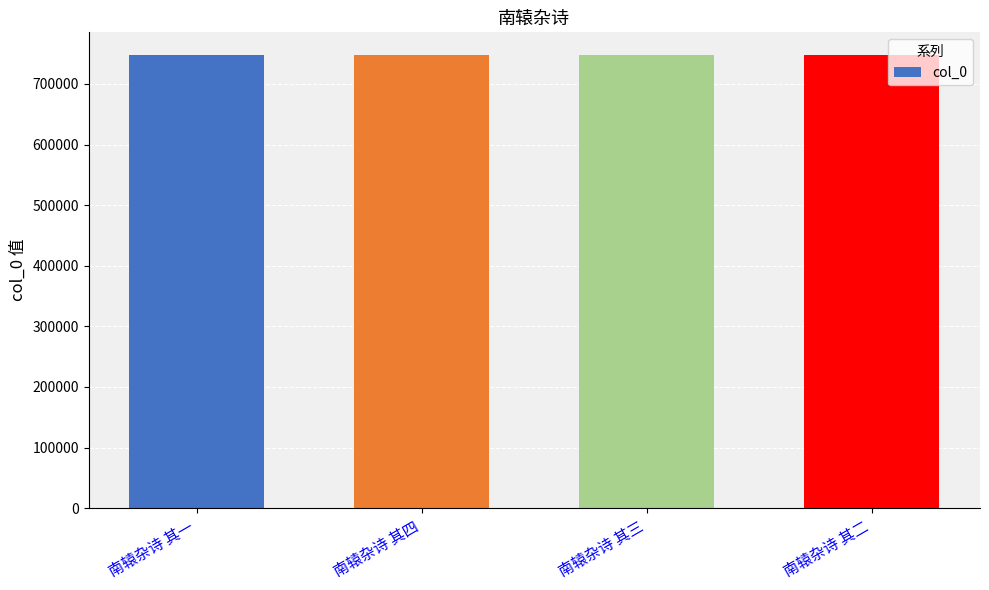

What is the greatest value displayed?

747703